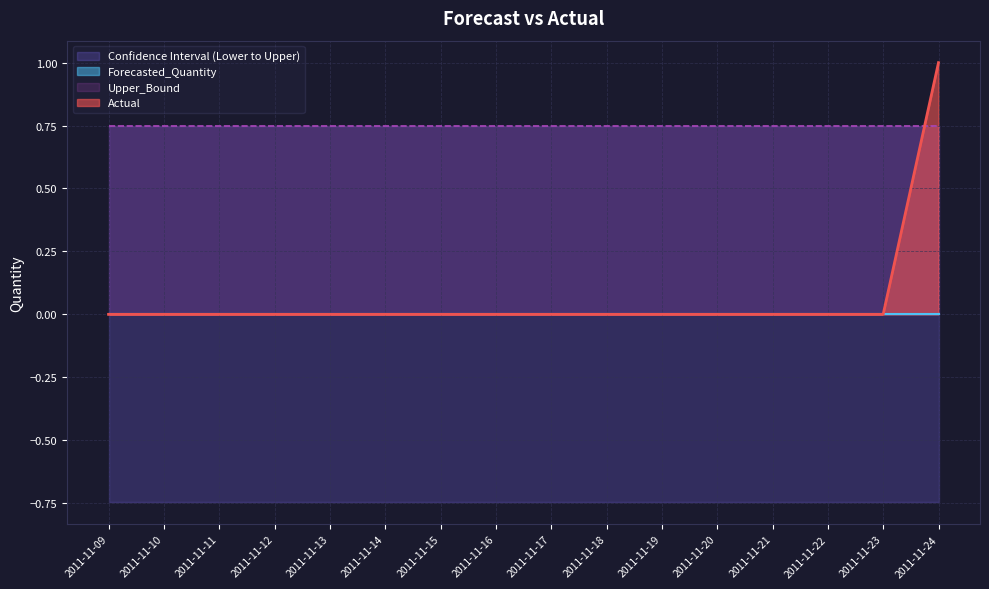

Reading left to right, extract all data points from this chart.

Actual: 0.0	0.0	0.0	0.0	0.0	0.0	0.0	0.0	0.0	0.0	0.0	0.0	0.0	0.0	0.0	1.0
Forecasted_Quantity: 0.0	0.0	0.0	0.0	0.0	0.0	0.0	0.0	0.0	0.0	0.0	0.0	0.0	0.0	0.0	0.0
Upper_Bound: 0.7	0.7	0.7	0.7	0.7	0.7	0.7	0.7	0.7	0.7	0.7	0.7	0.7	0.7	0.7	0.7
Lower_Bound: -0.7	-0.7	-0.7	-0.7	-0.7	-0.7	-0.7	-0.7	-0.7	-0.7	-0.7	-0.7	-0.7	-0.7	-0.7	-0.7